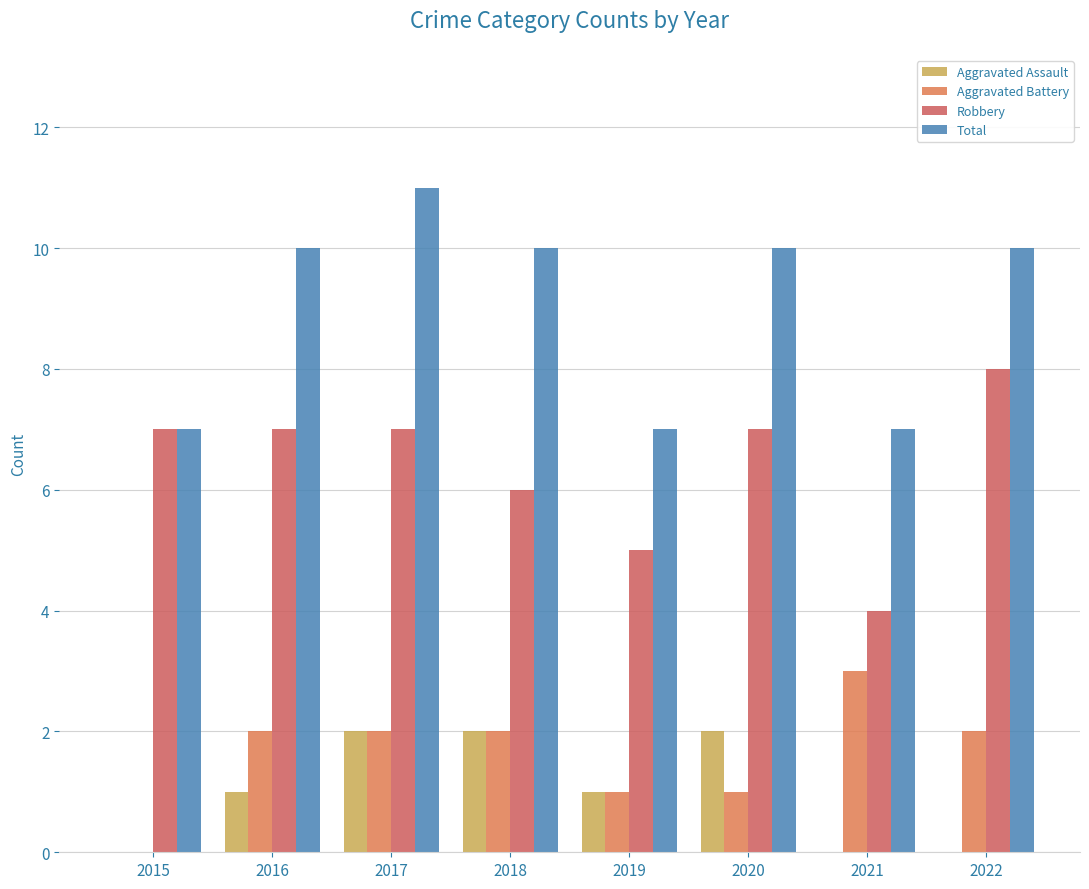

How many distinct data groups are displayed?

4